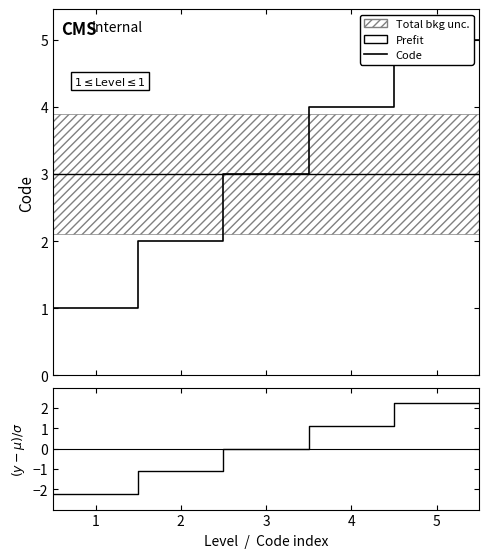

What is the sum of all values?

15